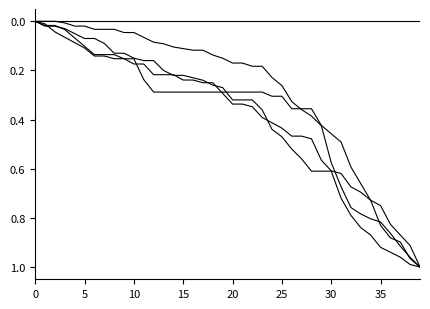

Does the chart have visible grid lines?

No